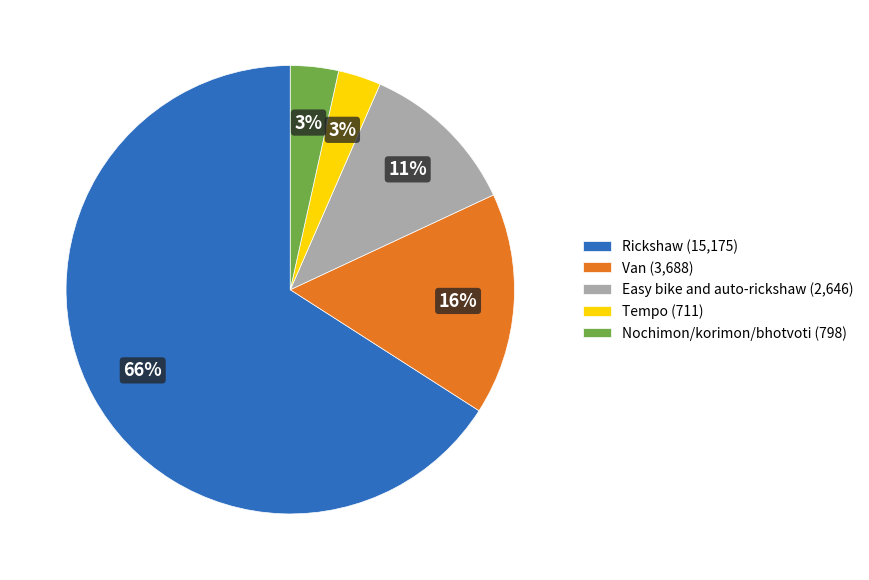

True or false: Tempo accounts for 15% of the total.

False